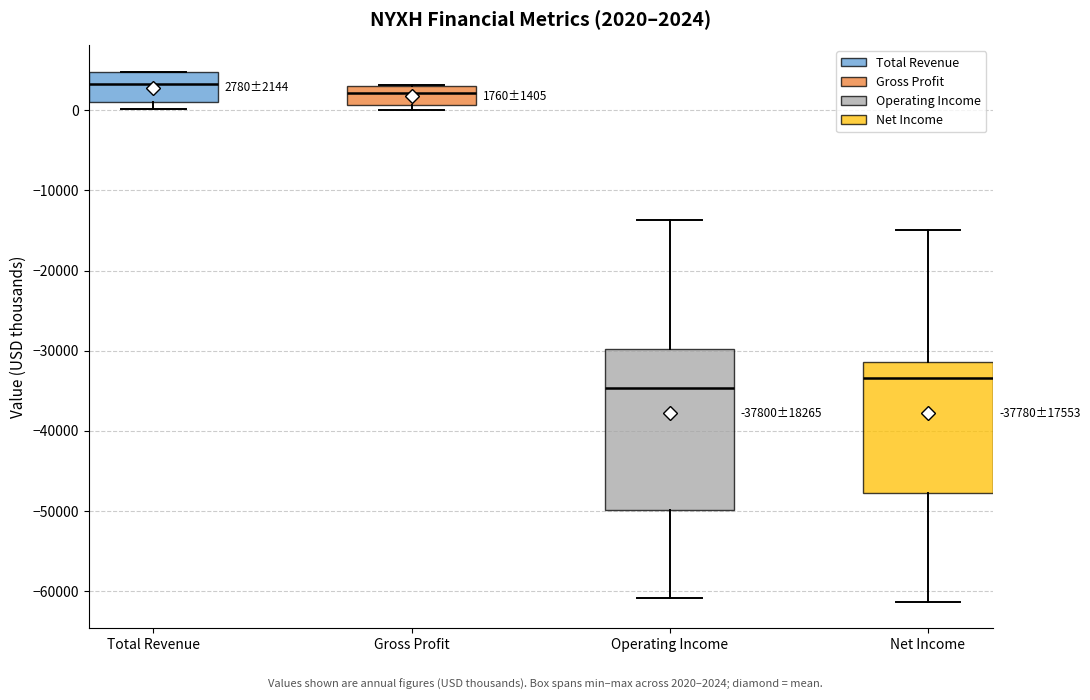

Which box's median line is the highest?

Total Revenue